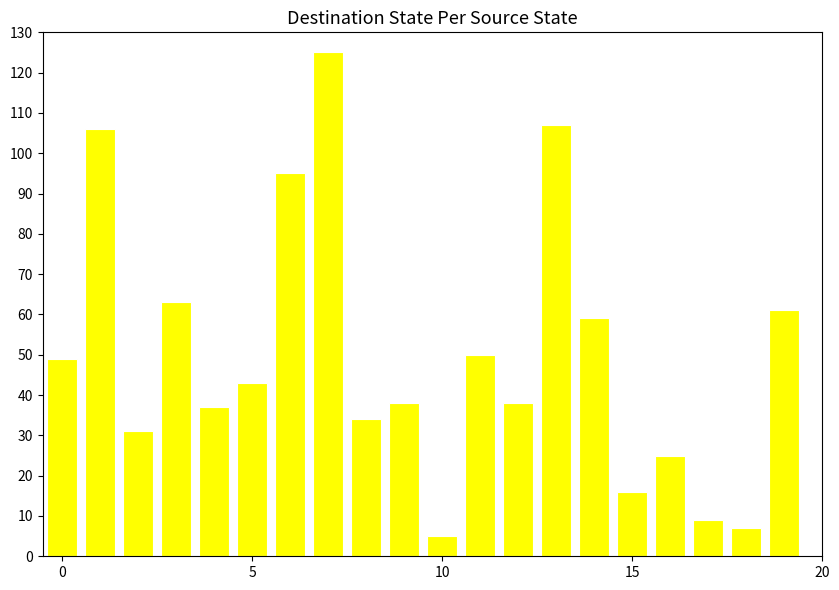

How many data points does each series have?

20